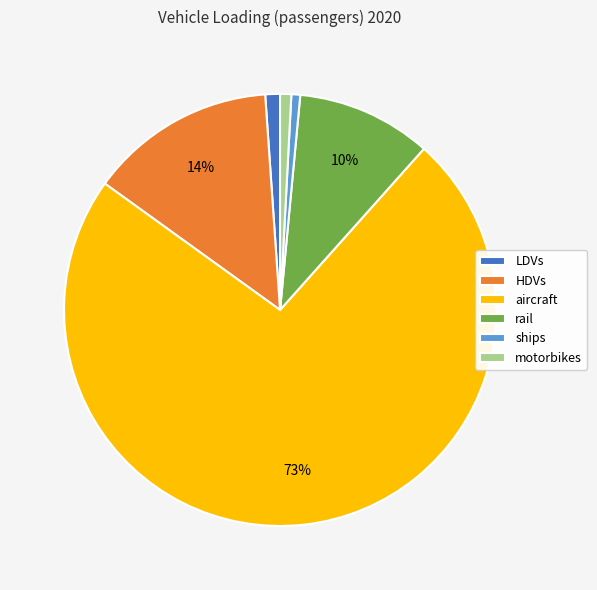

What is the largest slice in the pie chart?

aircraft